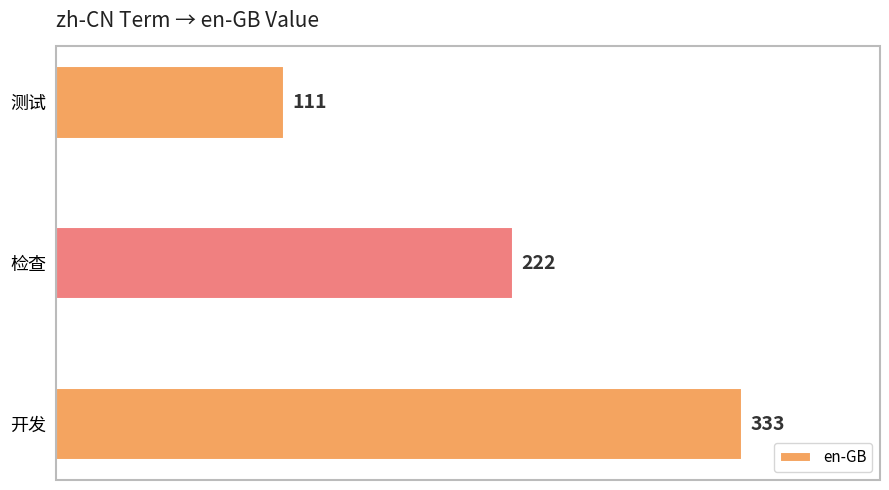

How many bars are there in total?

3